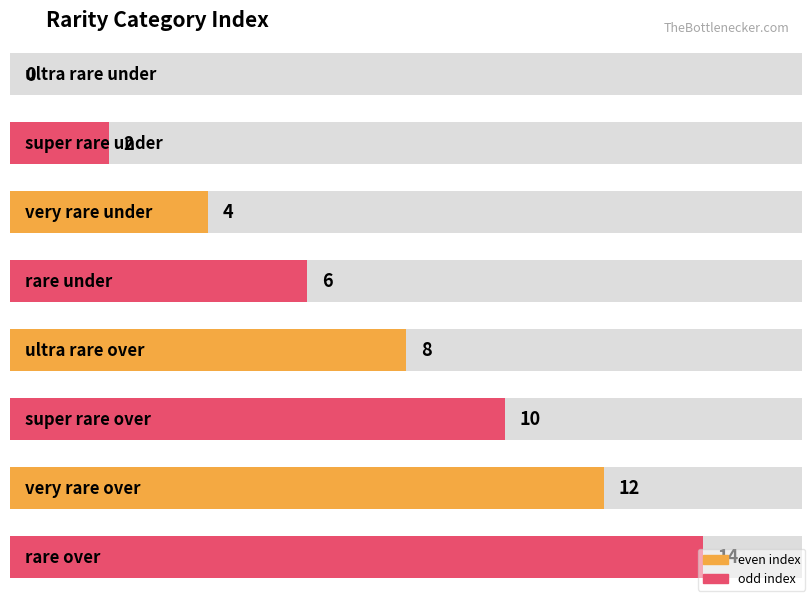

Reading right to left, extract all data points from this chart.

14	12	10	8	6	4	2	0